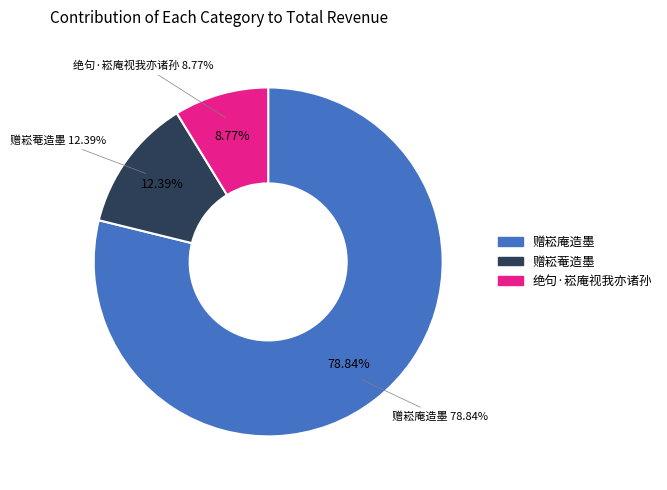

The 赠崧菴造墨 slice represents 12% of the pie. True or false?

True